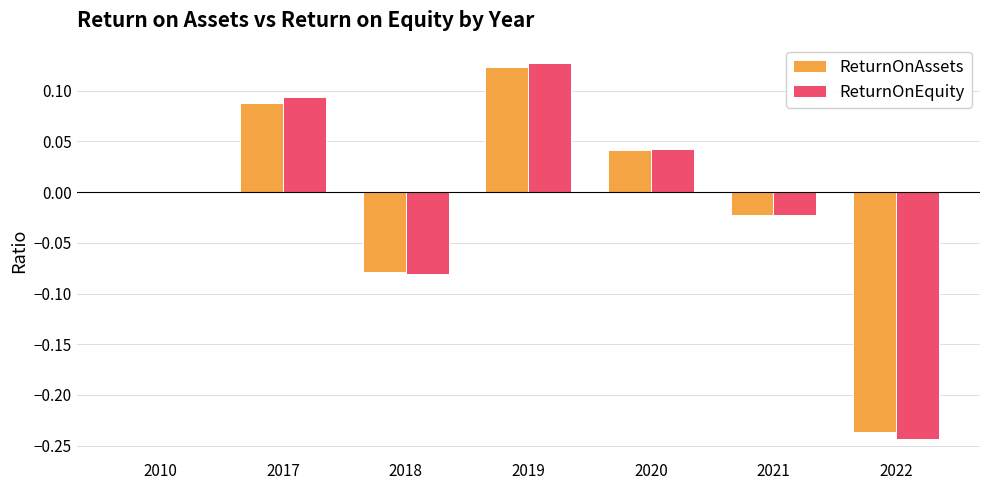

Which series changed the most between 2019 and 2022?

ReturnOnEquity